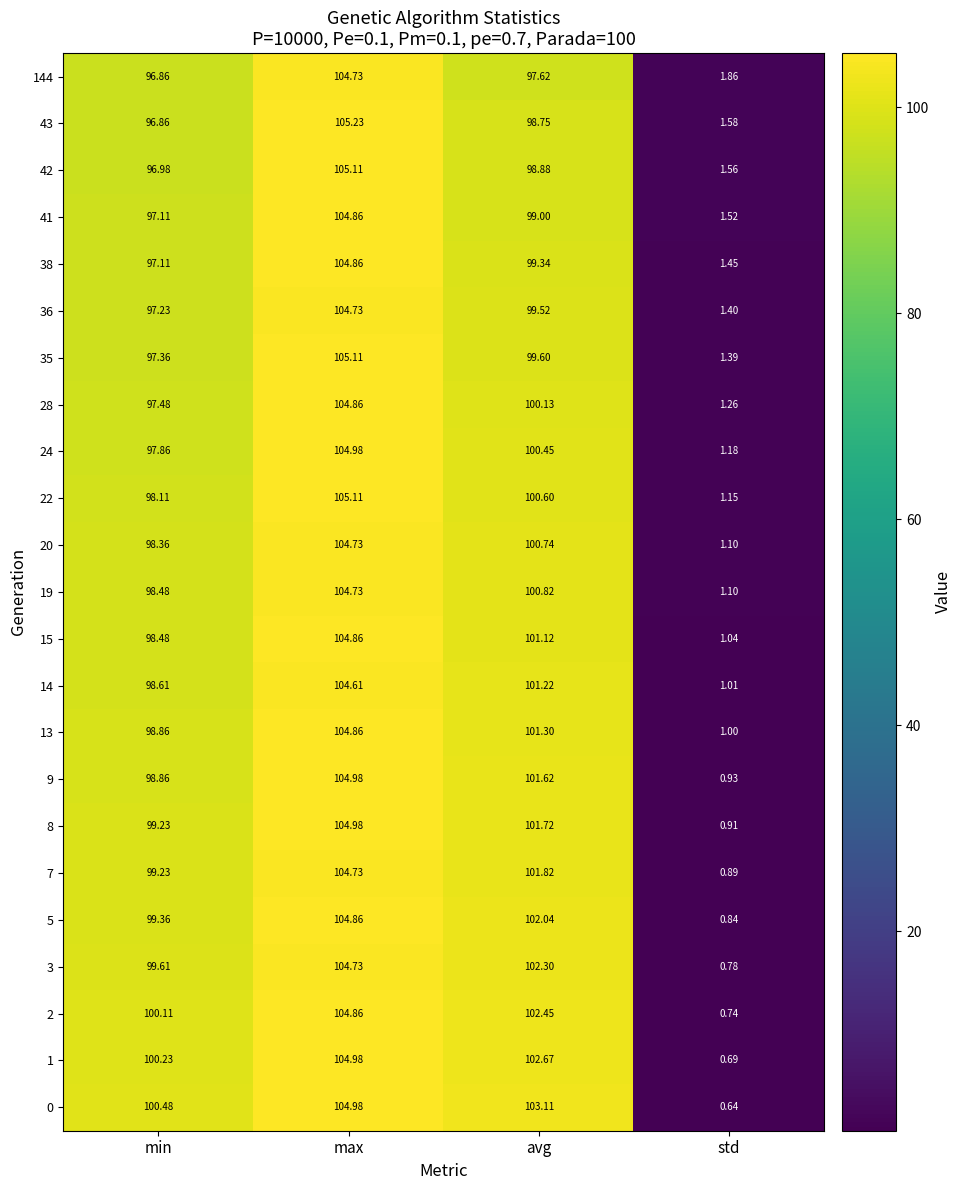

Which category has the lowest value in the 20 series?

std